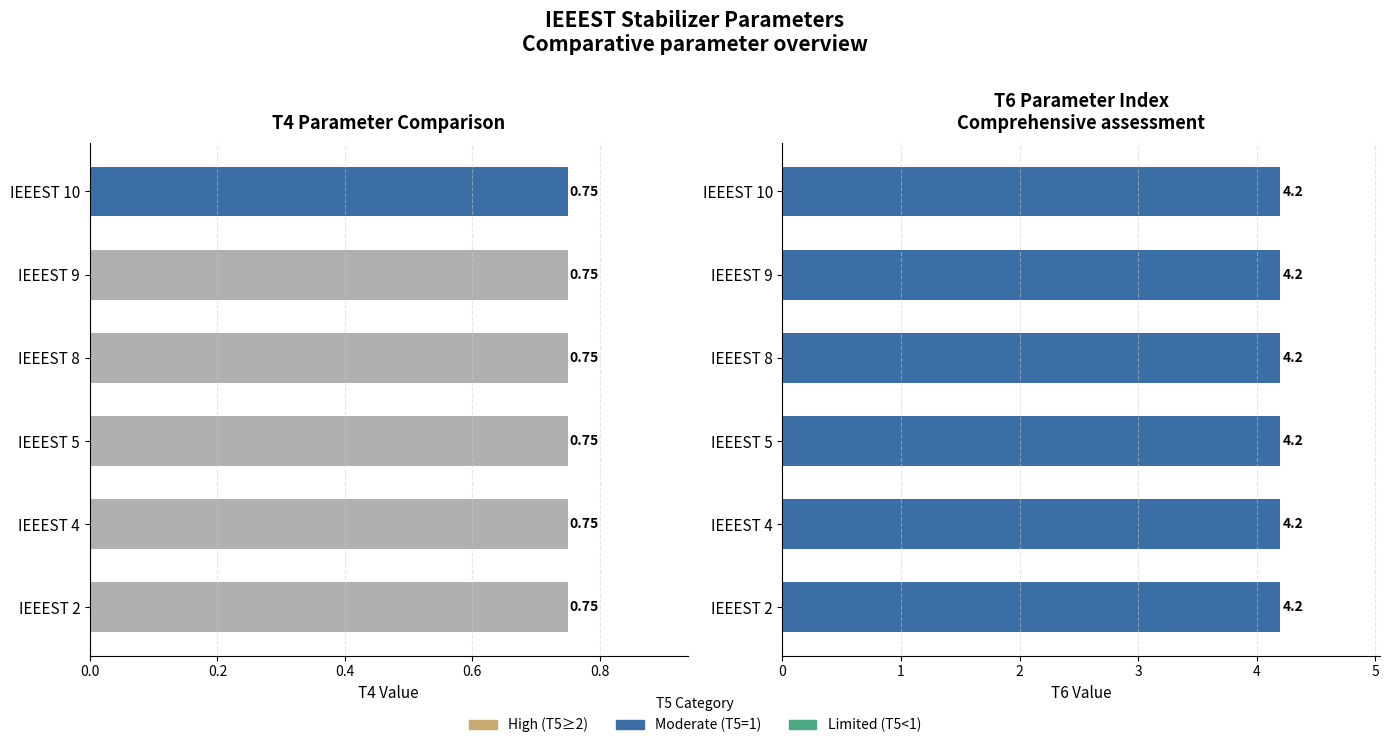

The value of T6 at IEEEST 4 is 7.0. True or false?

False